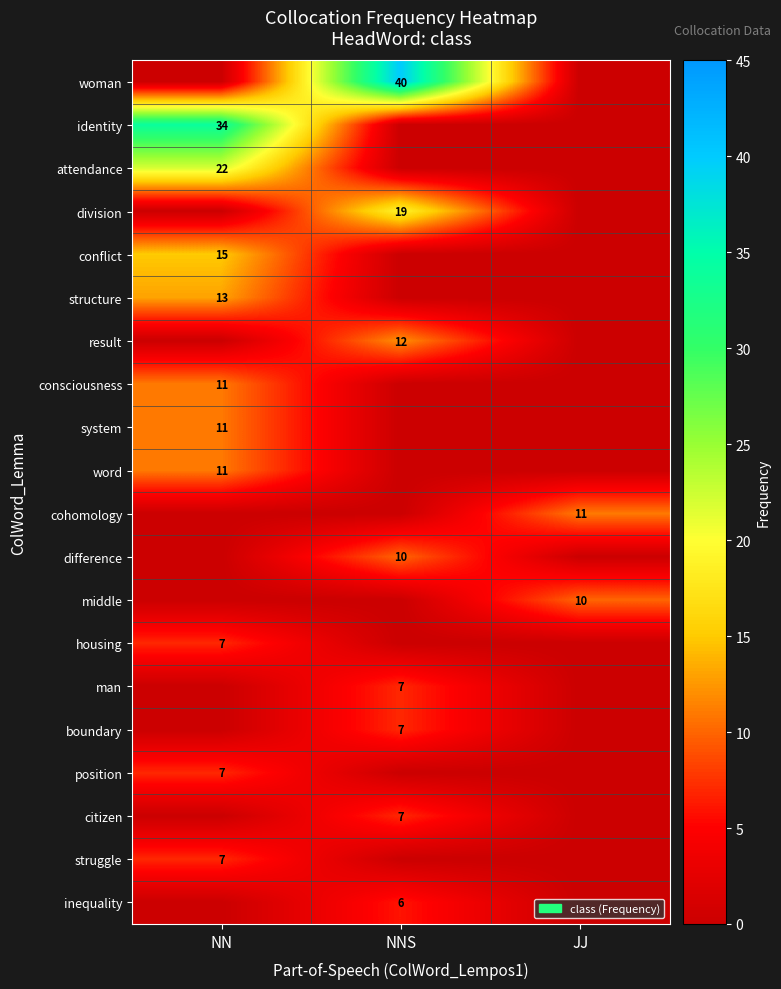

At which category is the sum across all series the highest?

NN